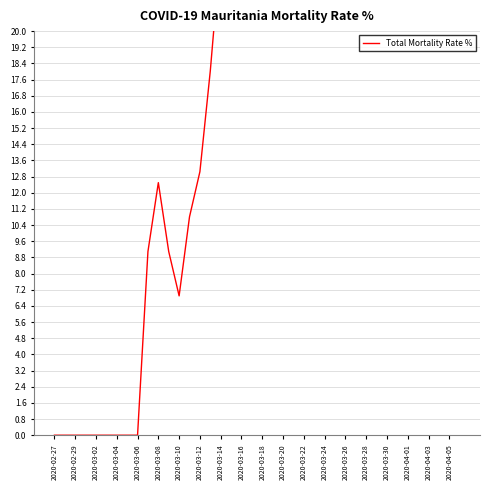

Reading left to right, transcribe all the data shown in this chart.

0.0	0.0	0.0	0.0	0.0	0.0	0.0	0.0	0.0	9.1	12.5	9.1	6.9	10.8	13.0	18.0	24.1	26.7	23.4	24.3	24.2	24.1	24.4	24.8	25.9	27.0	25.5	25.4	25.0	23.3	24.0	23.9	23.1	22.7	22.1	21.7	21.0	21.2	21.1	20.7